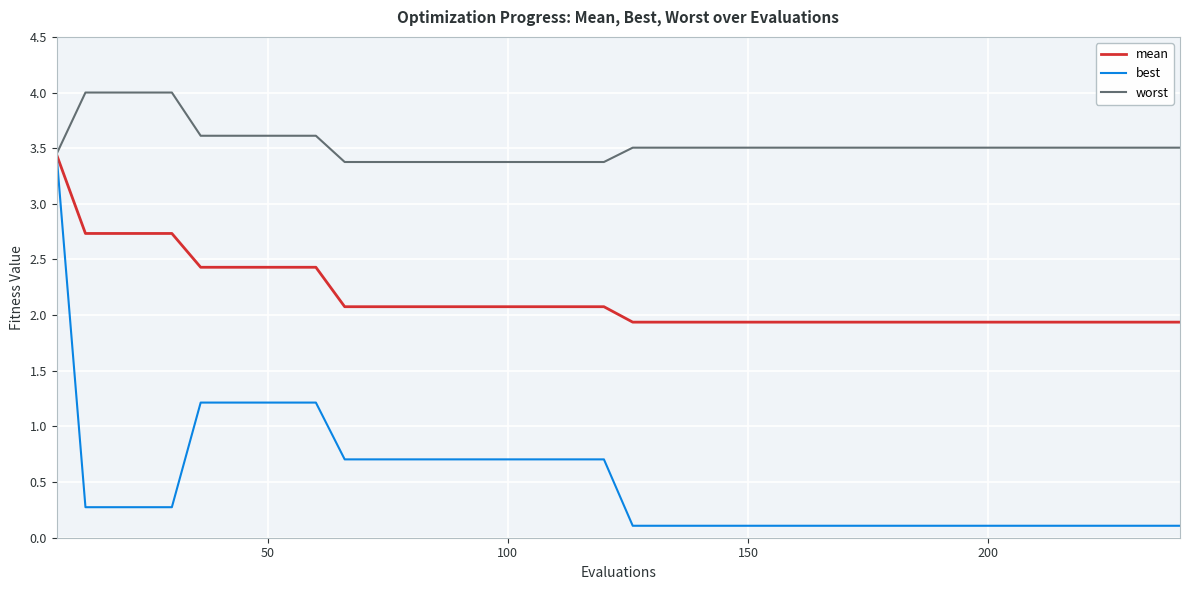

List the series in order of their overall mean, lowest first.

best, mean, worst